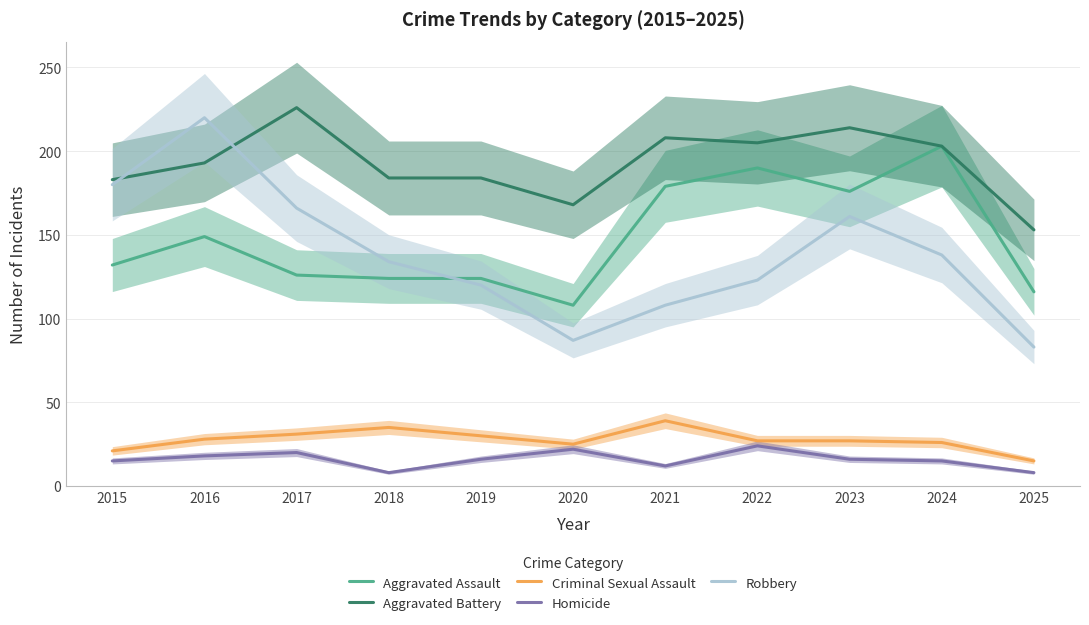

Reading left to right, transcribe all the data shown in this chart.

Aggravated Assault: 2015=132	2016=149	2017=126	2018=124	2019=124	2020=108	2021=179	2022=190	2023=176	2024=203	2025=116
Aggravated Battery: 2015=183	2016=193	2017=226	2018=184	2019=184	2020=168	2021=208	2022=205	2023=214	2024=203	2025=153
Criminal Sexual Assault: 2015=21	2016=28	2017=31	2018=35	2019=30	2020=25	2021=39	2022=27	2023=27	2024=26	2025=15
Homicide: 2015=15	2016=18	2017=20	2018=8	2019=16	2020=22	2021=12	2022=24	2023=16	2024=15	2025=8
Robbery: 2015=180	2016=220	2017=166	2018=134	2019=120	2020=87	2021=108	2022=123	2023=161	2024=138	2025=83